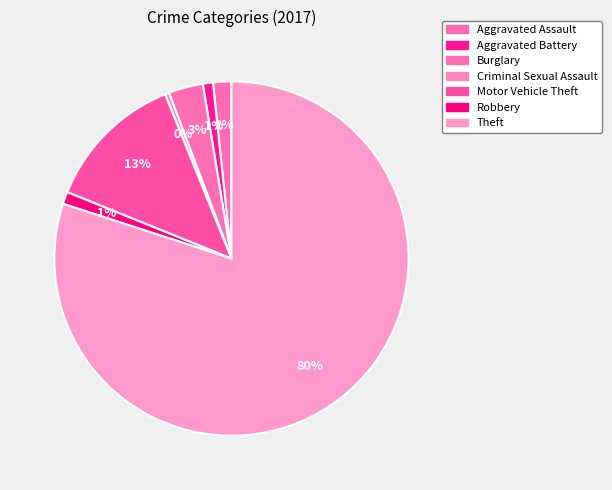

To the nearest percent, what is the average slice percentage?

14%